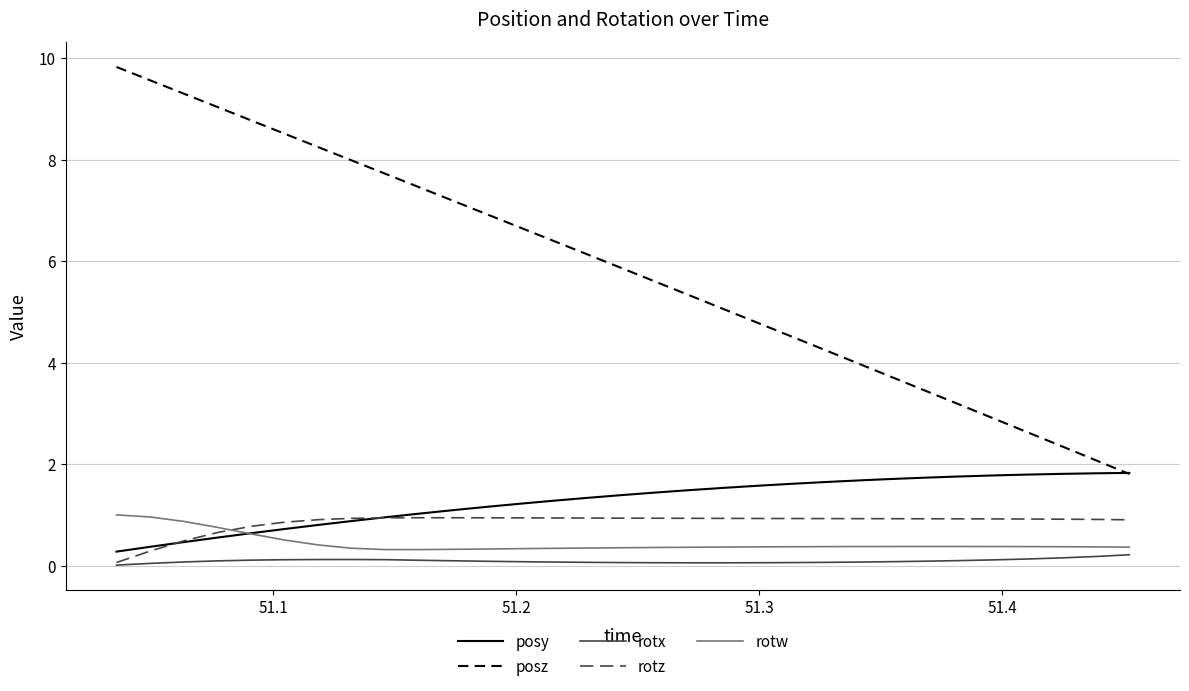

What is the minimum value for rotw?

0.3